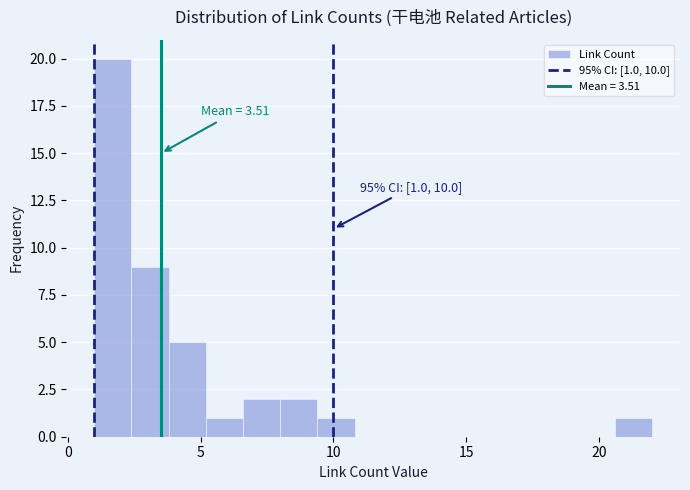

Read against the x-axis, roughly where is the centre of the tallest bar?

1.5